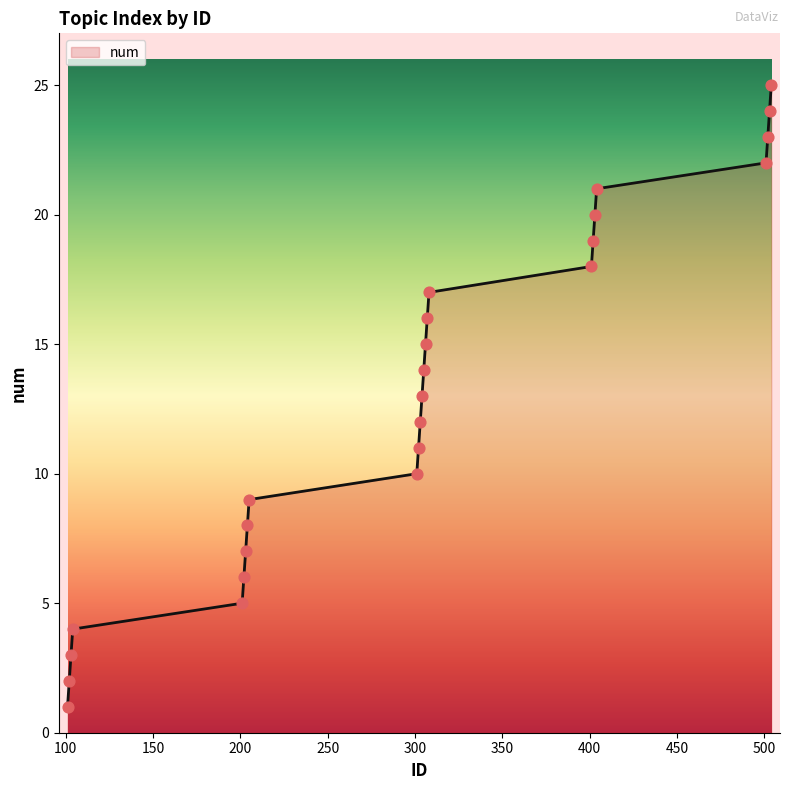

What is the maximum value shown in the chart?

25